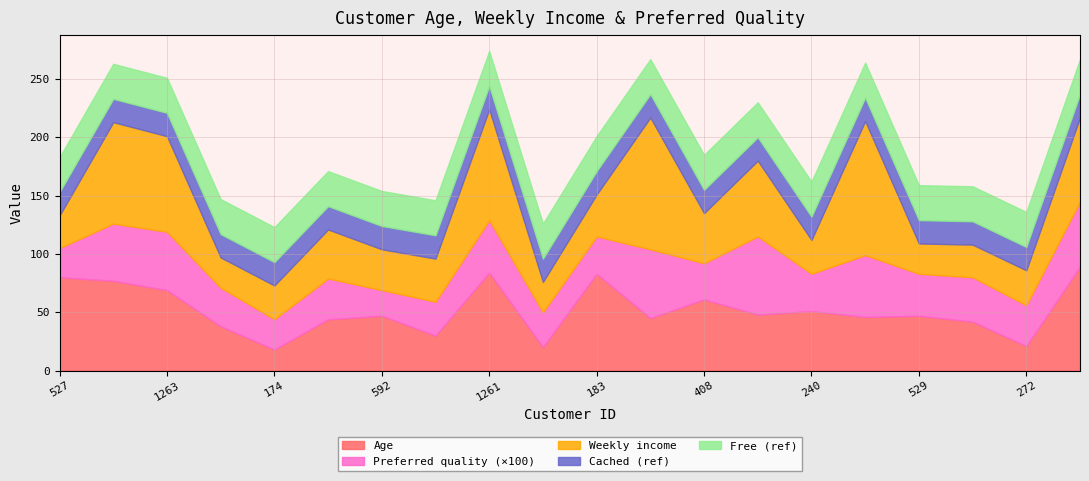

The Age series shows 84 at 1261. True or false?

True